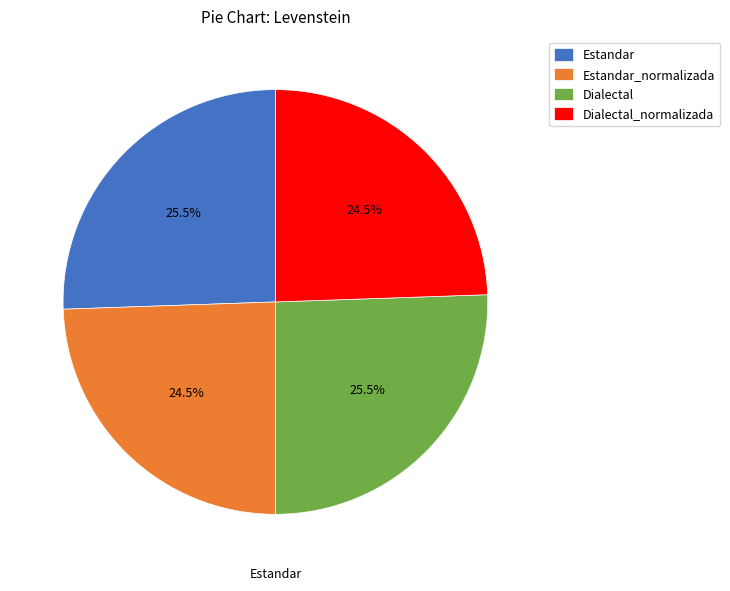

Is there any slice that represents more than half of the pie?

No